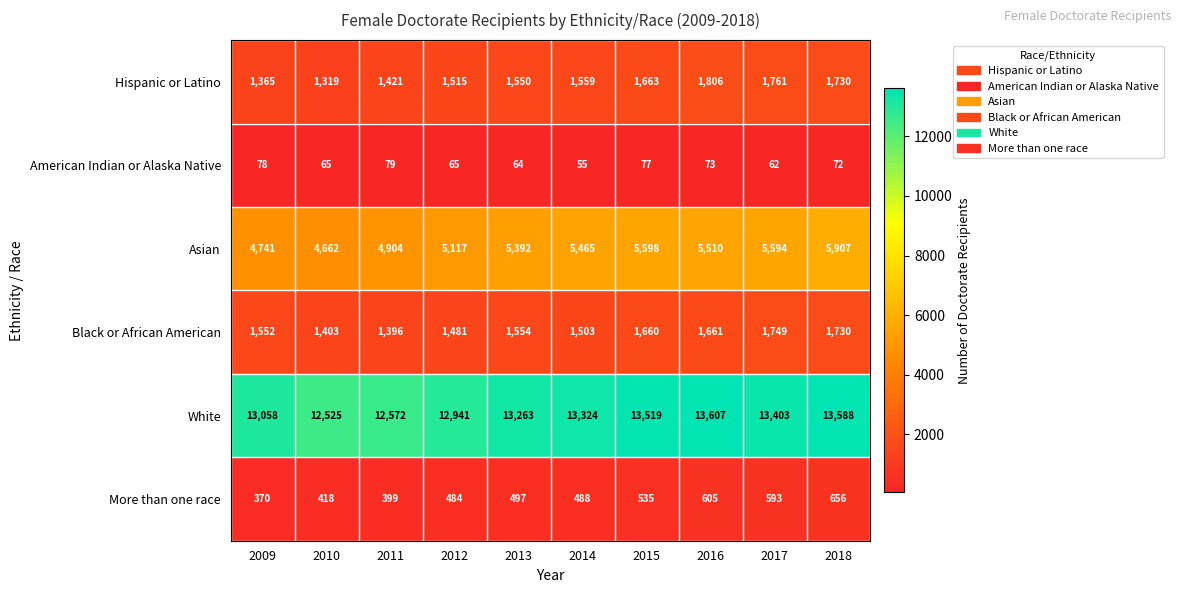

Rank the series by their maximum value, from highest to lowest.

White, Asian, Hispanic or Latino, Black or African American, More than one race, American Indian or Alaska Native